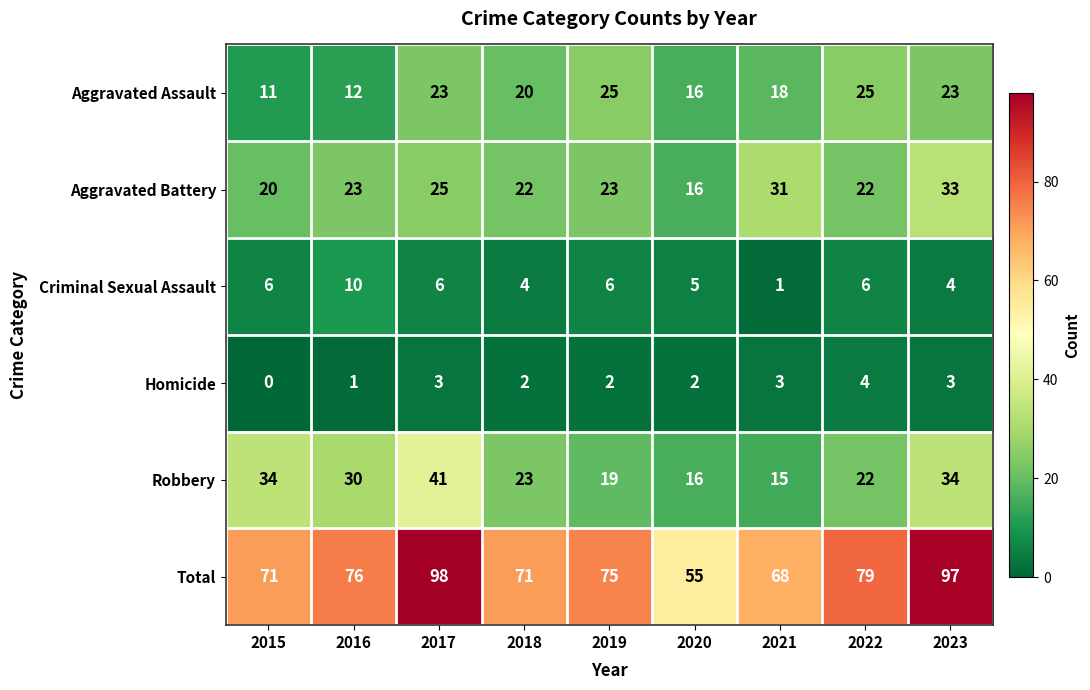

Which series has the largest total across all categories?

Total